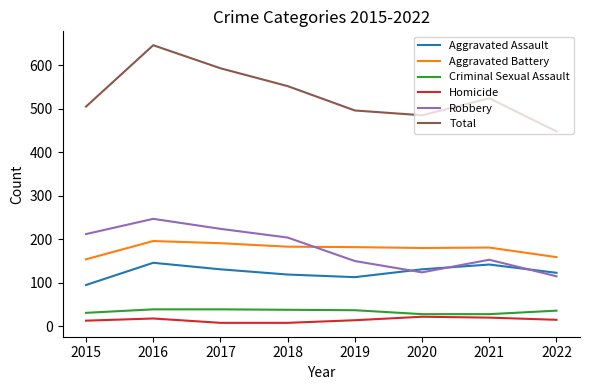

Count the number of categories in the chart.

8